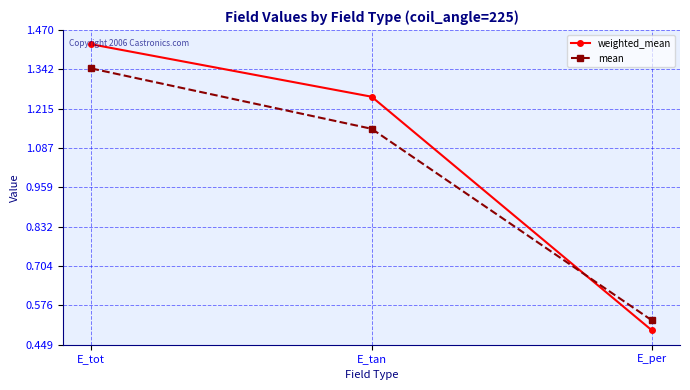

At E_tan, list the series in order from smallest to largest.

mean, weighted_mean